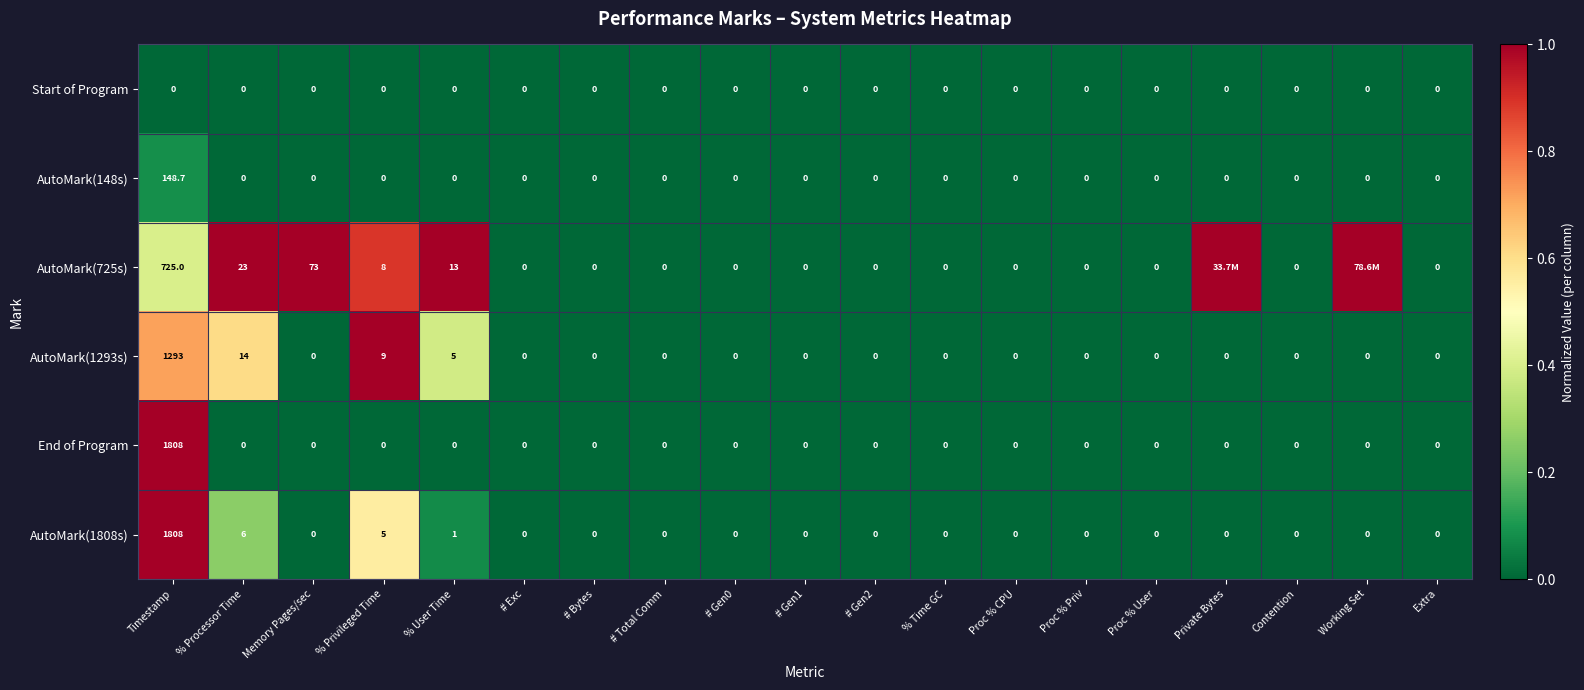

Which has a higher value, Memory Pages/sec or % Privileged Time?

Memory Pages/sec